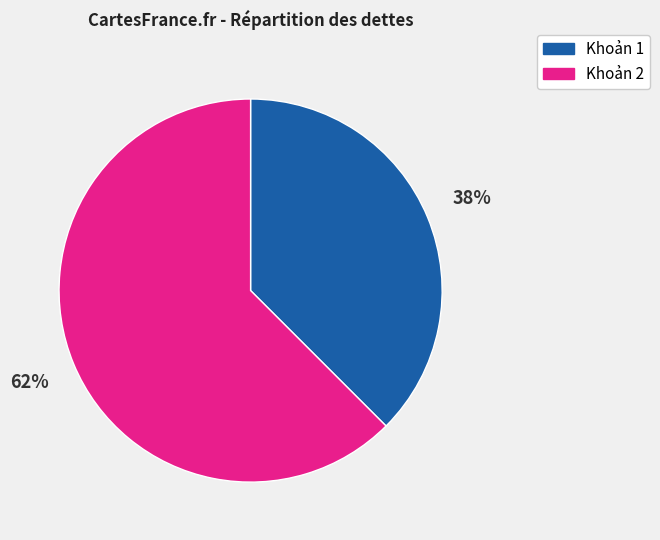

The Khoản 1 slice represents 25% of the pie. True or false?

False